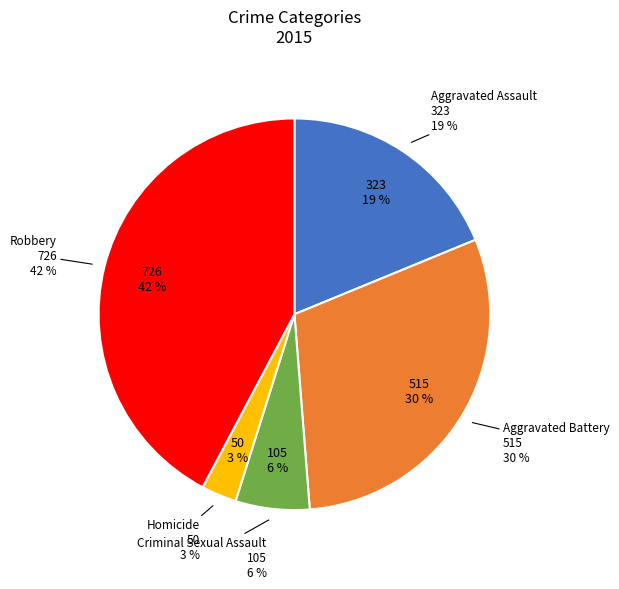

What is the ratio of the value at Robbery to the value at Aggravated Battery?

1.4